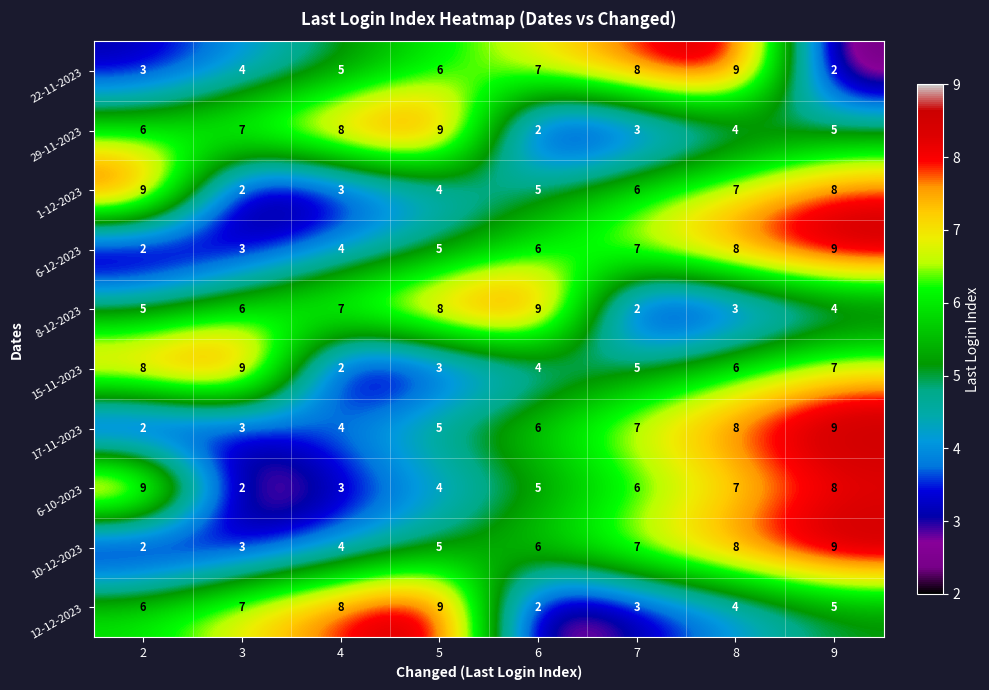

The 6-10-2023 series shows 7 at 8. True or false?

True